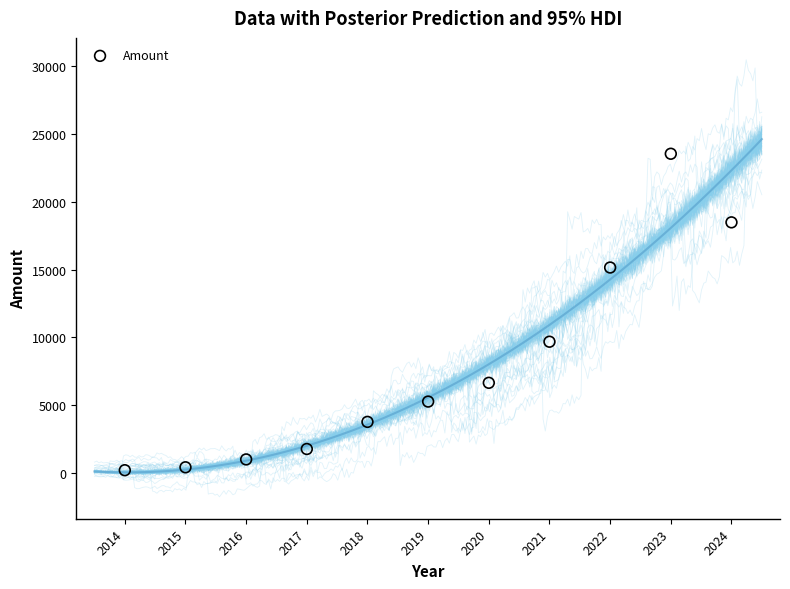

What Y value in the scatter plot is closest to 11877?

9686